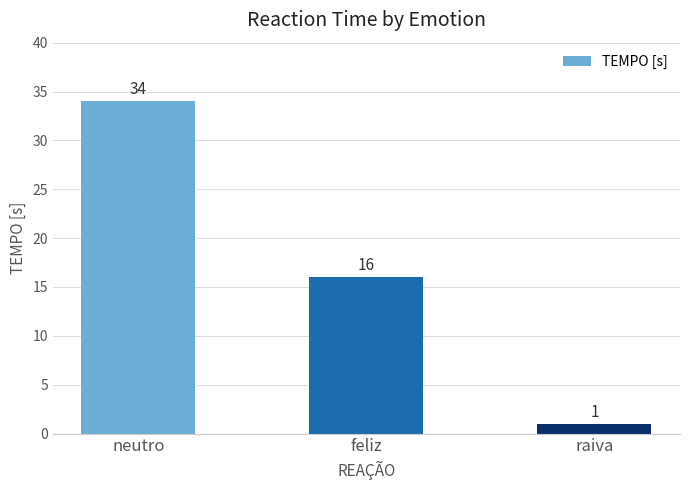

Does the chart contain stacked bars?

No